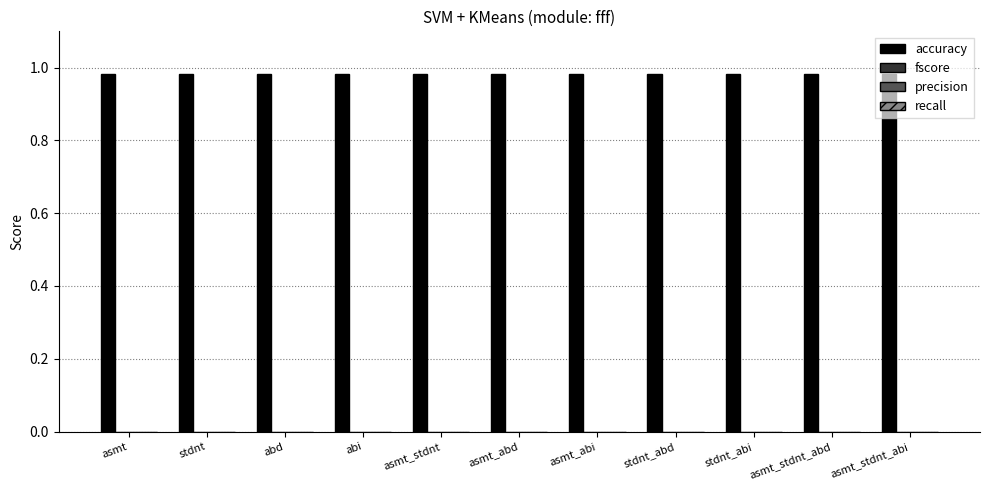

The value of fscore at stdnt is 0.0. True or false?

True